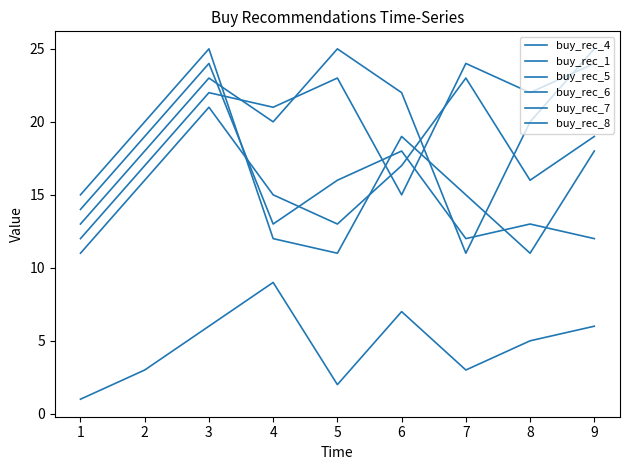

After their last crossing, which series has the higher values: buy_rec_4 or buy_rec_7?

buy_rec_4